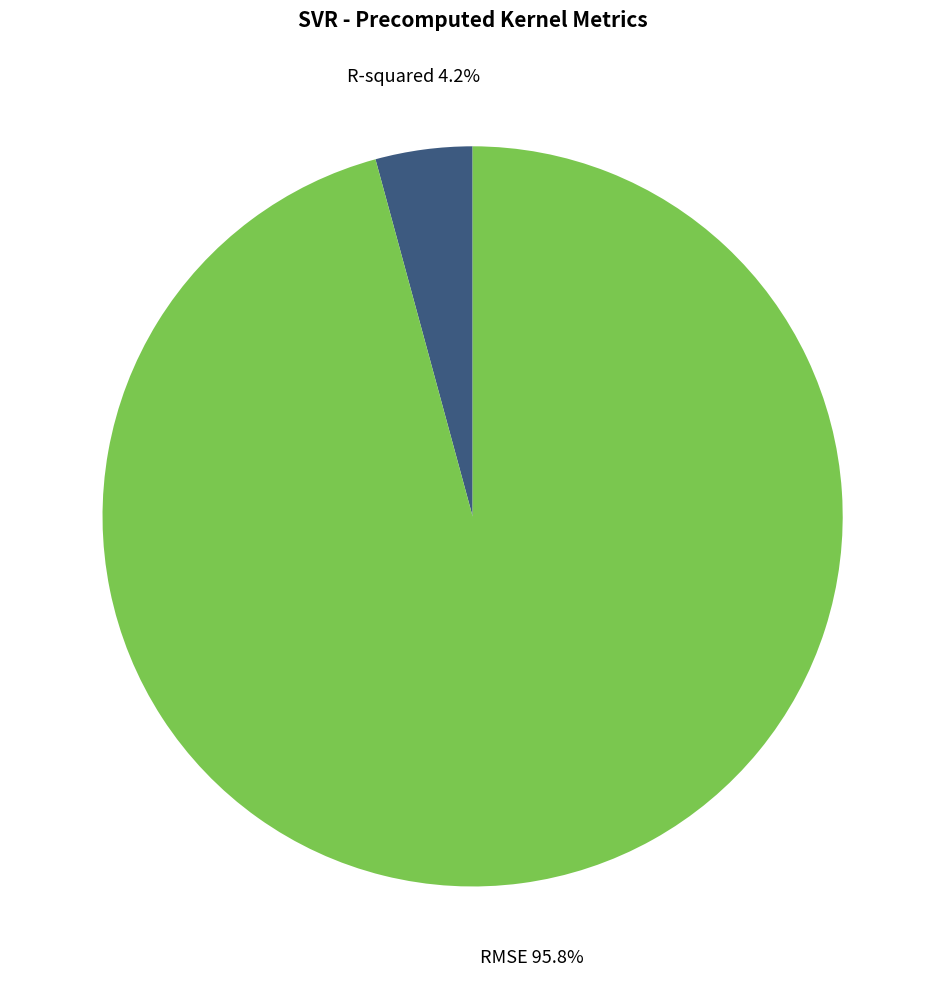

Does RMSE account for over 50% of the chart?

Yes